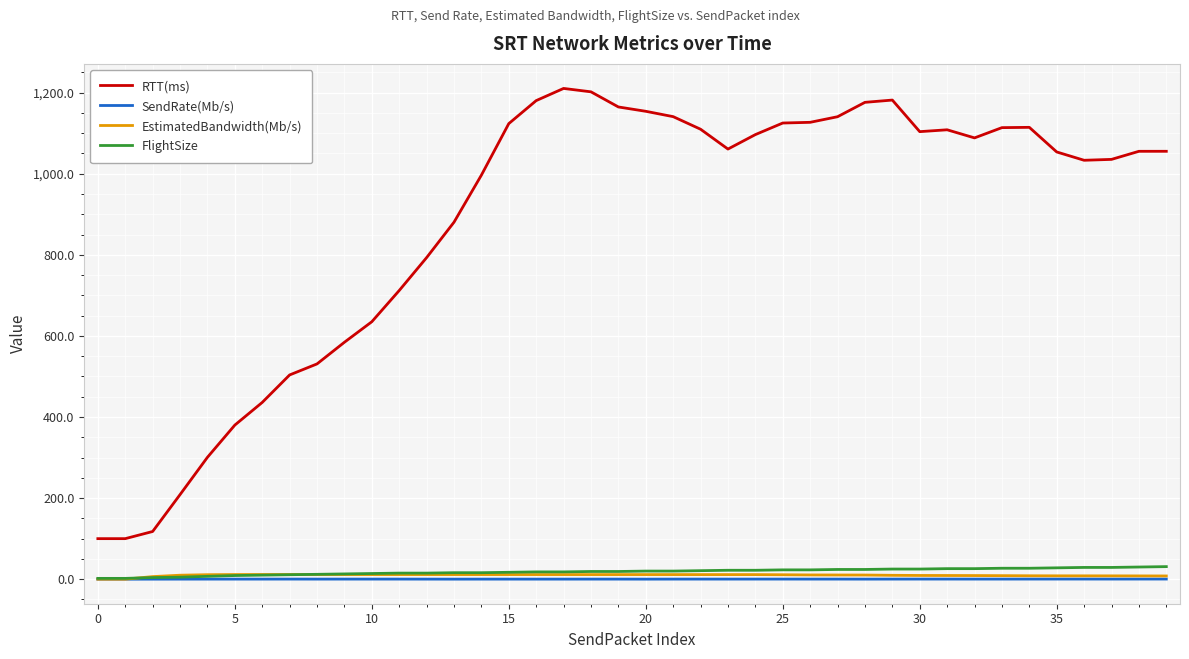

Which series has the largest range (max minus min)?

RTT(ms)